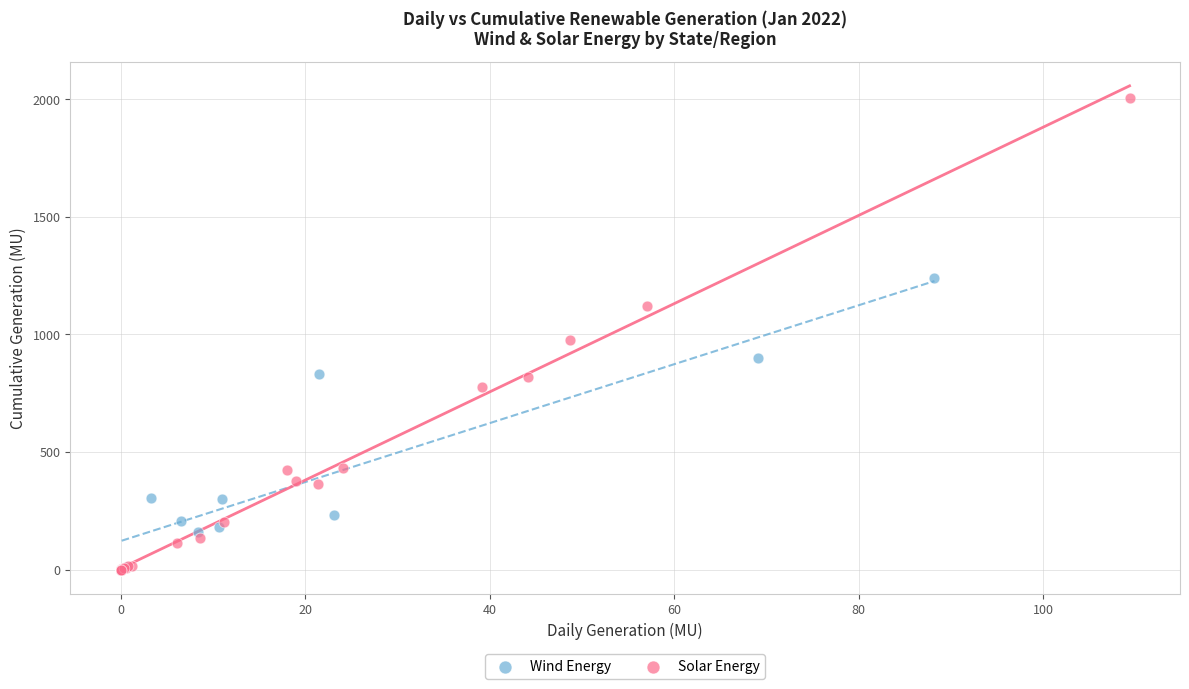

Which series has the widest spread of Y values?

Solar Energy